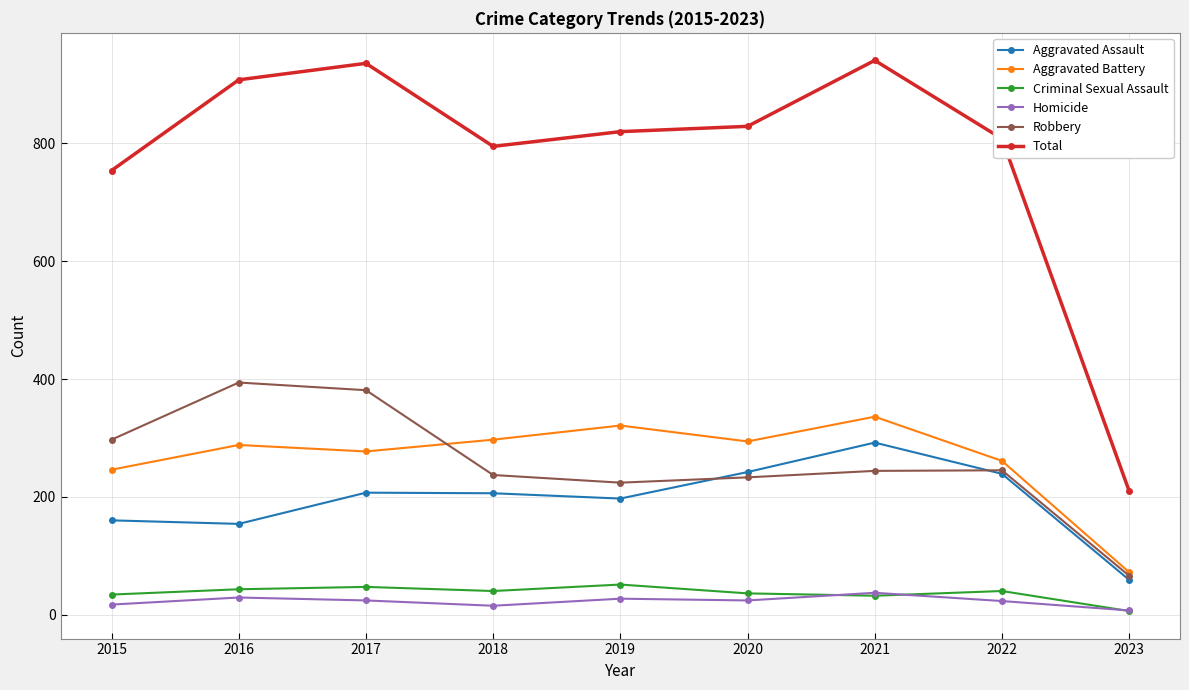

How many data points in Homicide are less than 24?

4